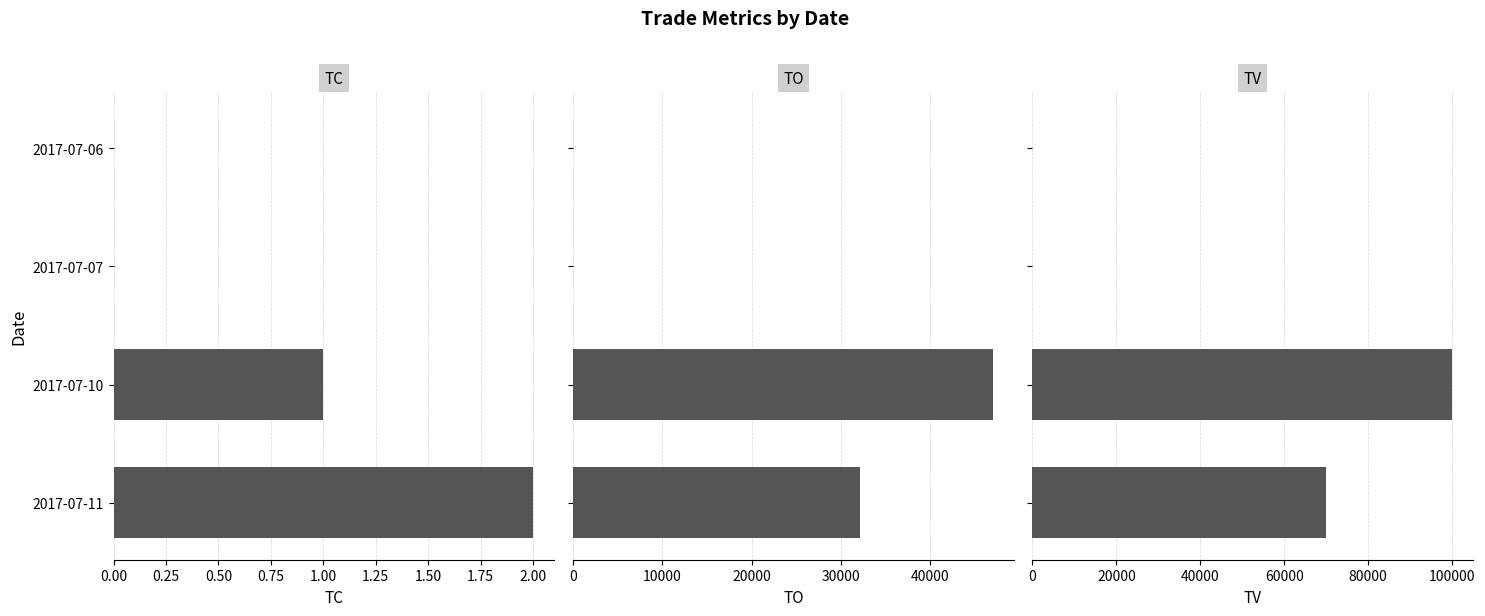

Is it true that TO equals 18702 at 2017-07-10?

False